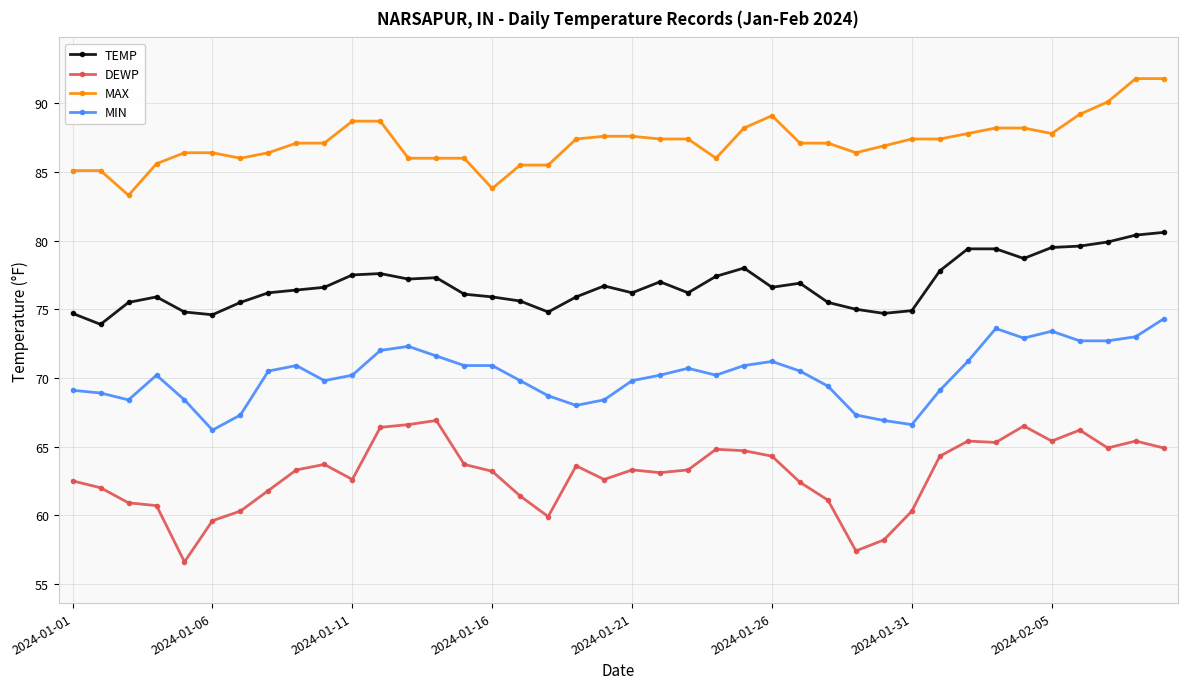

True or false: MIN and TEMP intersect in this chart.

False